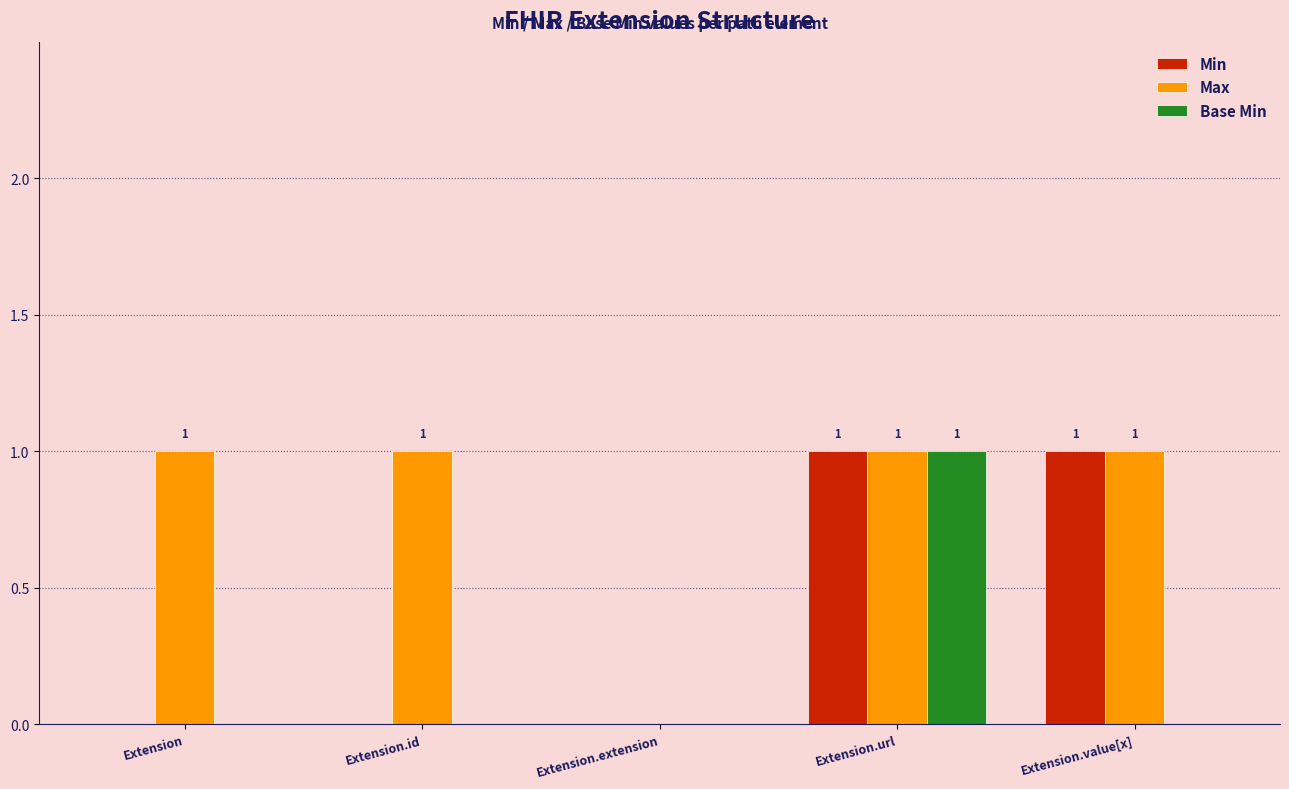

How many positive values does the Max series have?

4